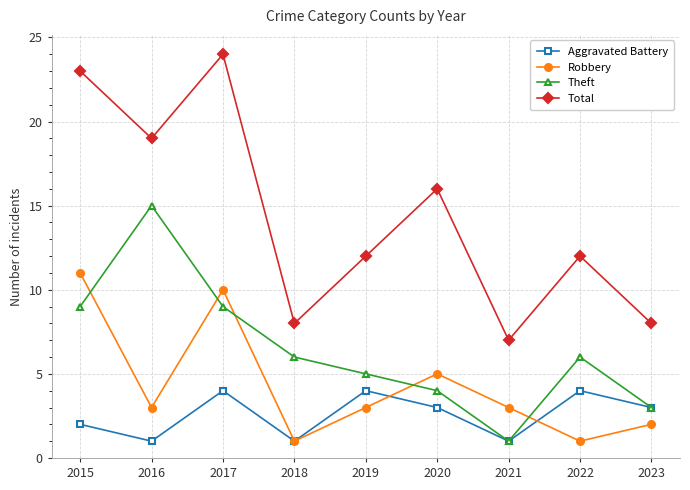

What is the difference between the Total values at 2022 and 2015?

11